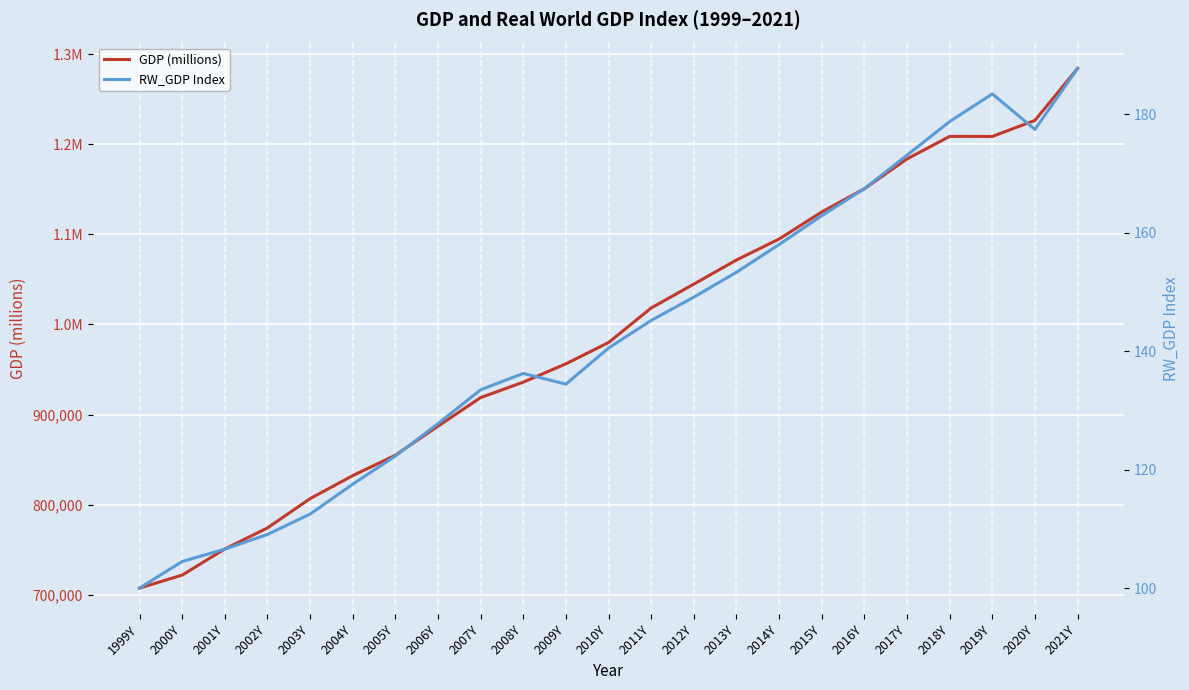

What is the label of the 3rd point from the left?

2001Y